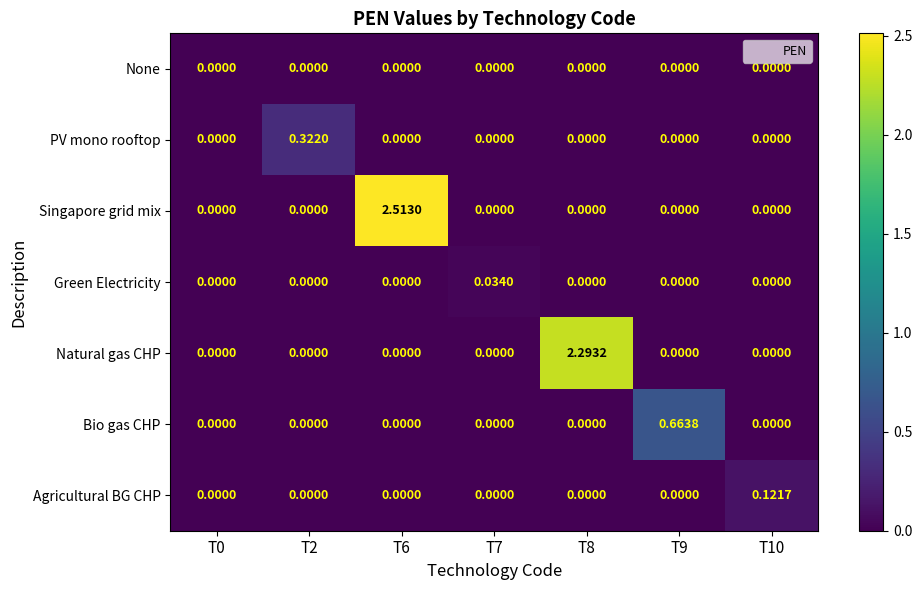

List the series in order of their peak value, highest first.

Singapore grid mix, Natural gas CHP, Bio gas CHP, PV mono rooftop, Agricultural BG CHP, Green Electricity, None